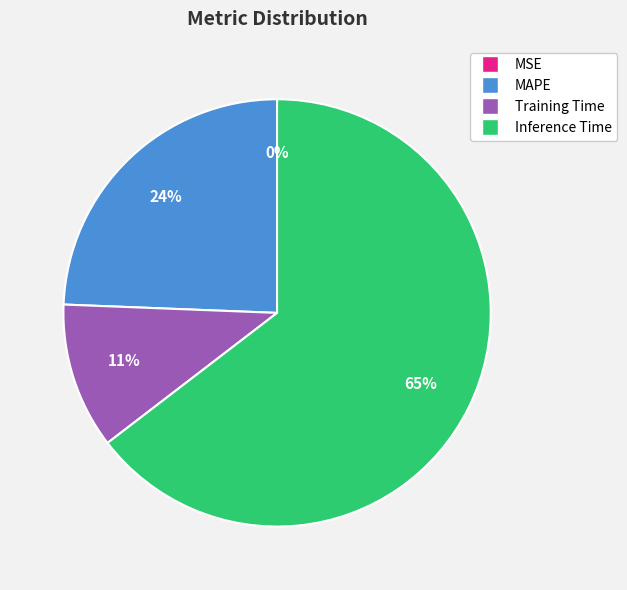

To the nearest percent, what is the difference between the largest and smallest slice percentages?

65%